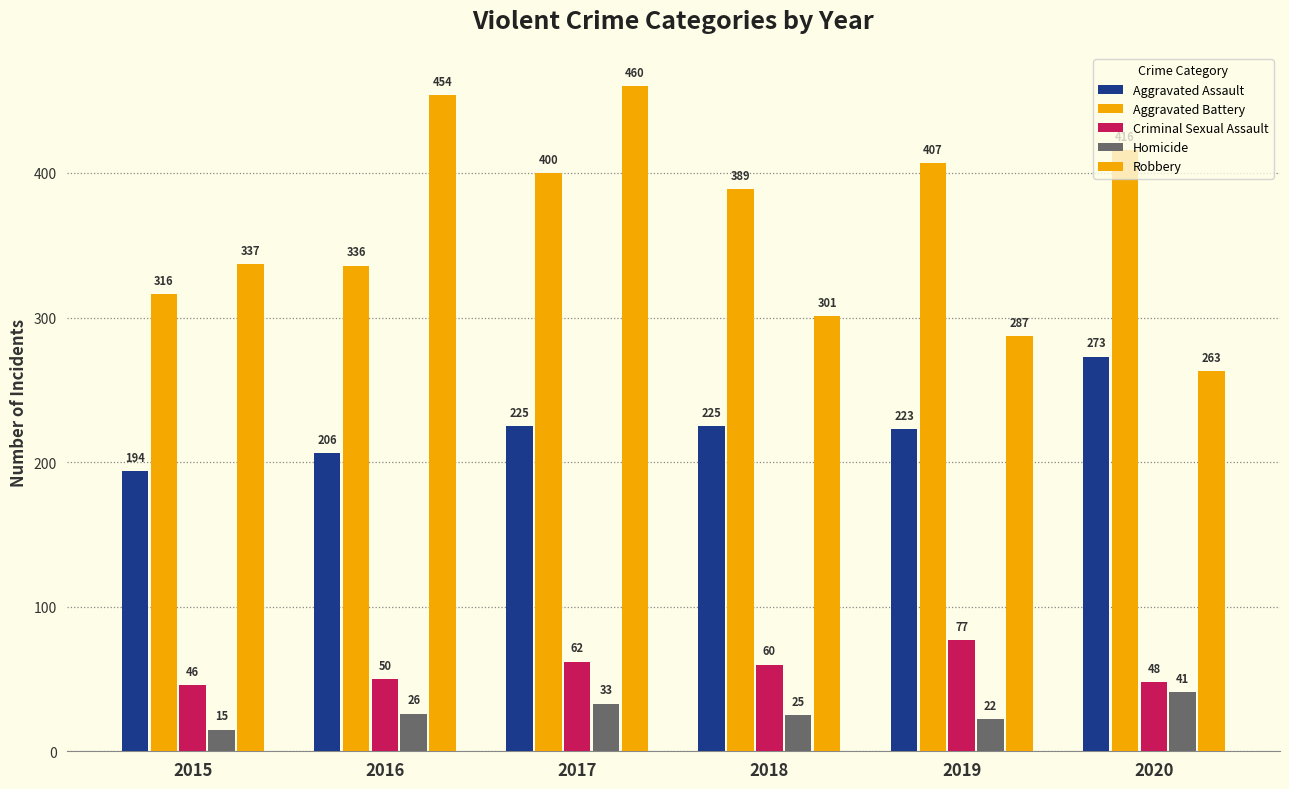

Between 2016 and 2018, which series saw the biggest shift?

Robbery